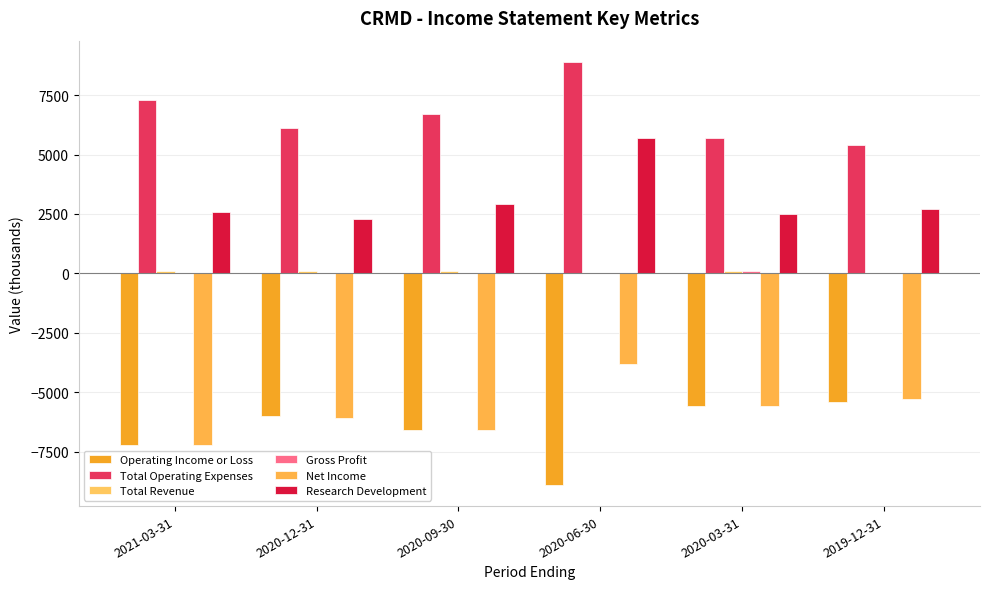

What is the difference between the Research Development values at 2019-12-31 and 2020-03-31?

200